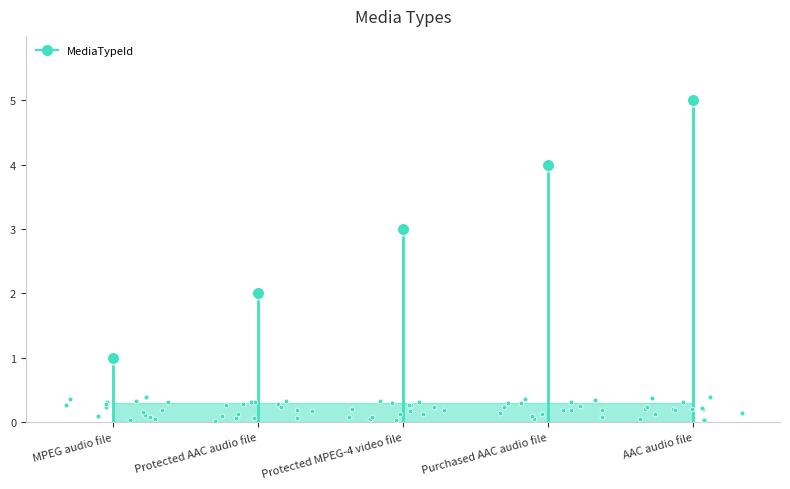

What is the ratio of the value at AAC audio file to the value at MPEG audio file?

5.0